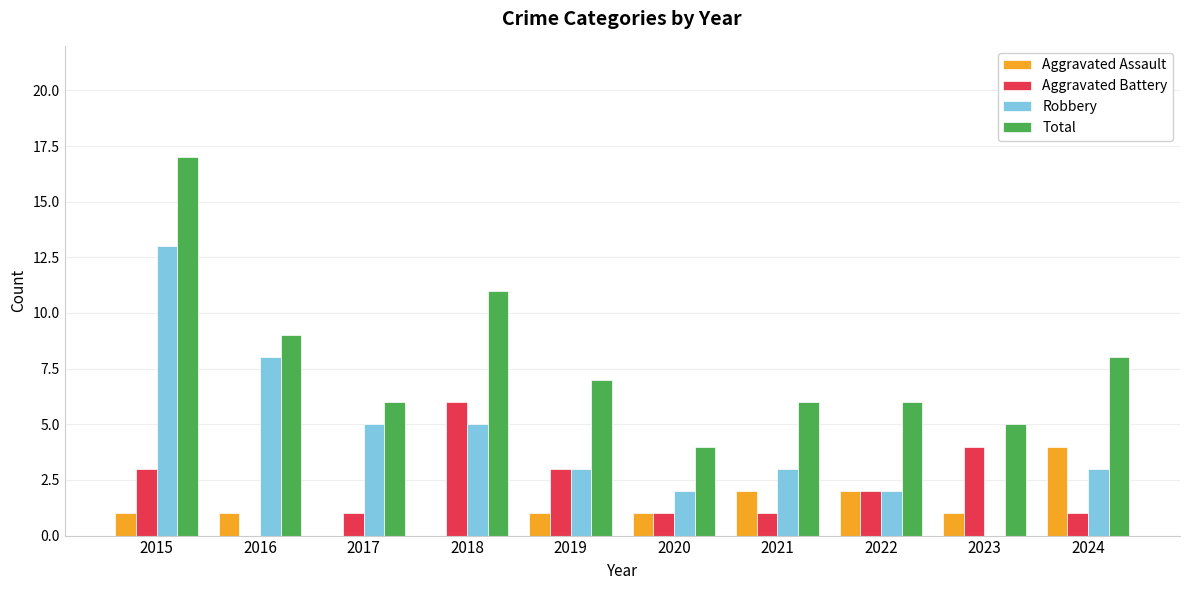

Count the Aggravated Assault values in the range 1 to 2.

7